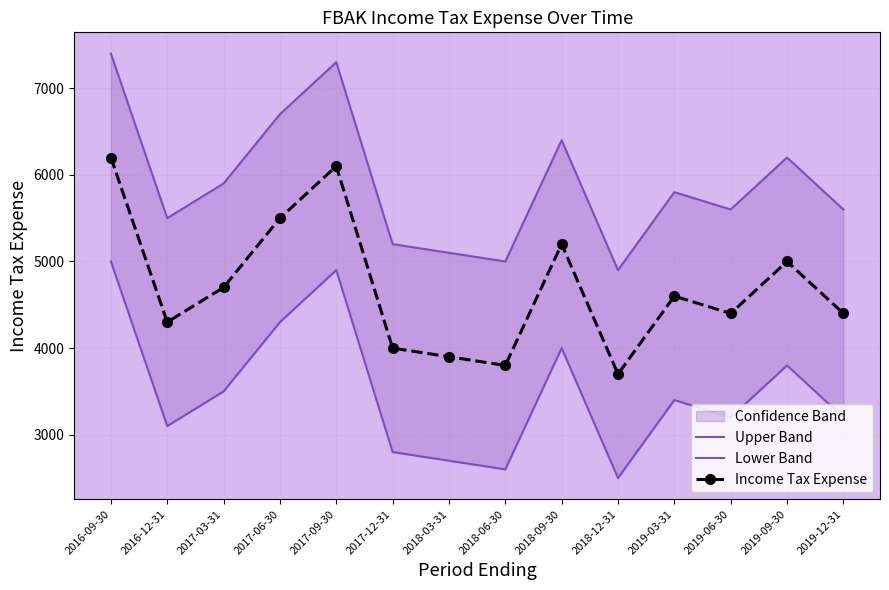

Reading left to right, transcribe all the data shown in this chart.

Upper Band: 7400	5500	5900	6700	7300	5200	5100	5000	6400	4900	5800	5600	6200	5600
Lower Band: 5000	3100	3500	4300	4900	2800	2700	2600	4000	2500	3400	3200	3800	3200
Income Tax Expense: 6200	4300	4700	5500	6100	4000	3900	3800	5200	3700	4600	4400	5000	4400